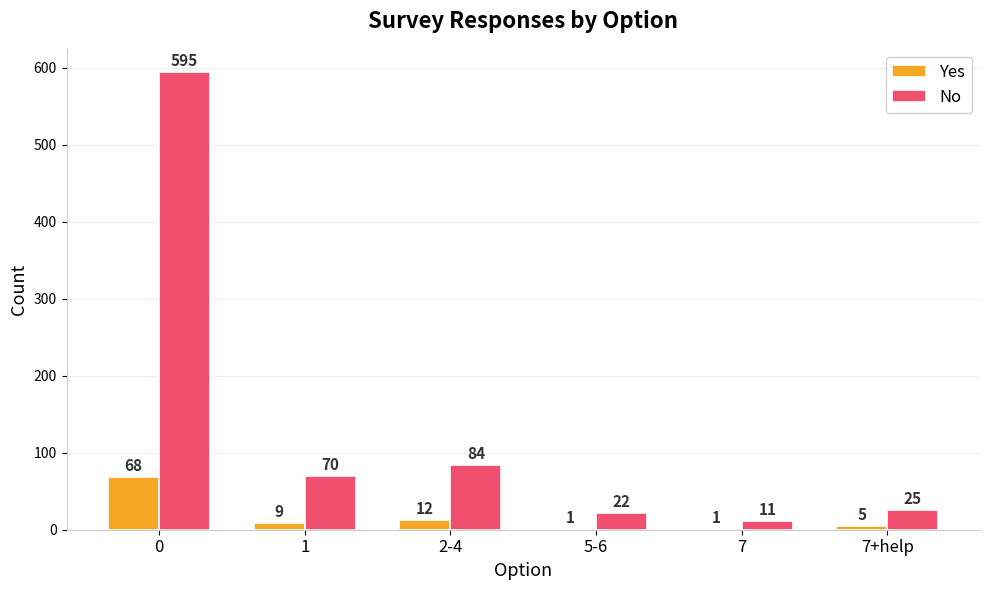

What value does the No series have at 0?

595